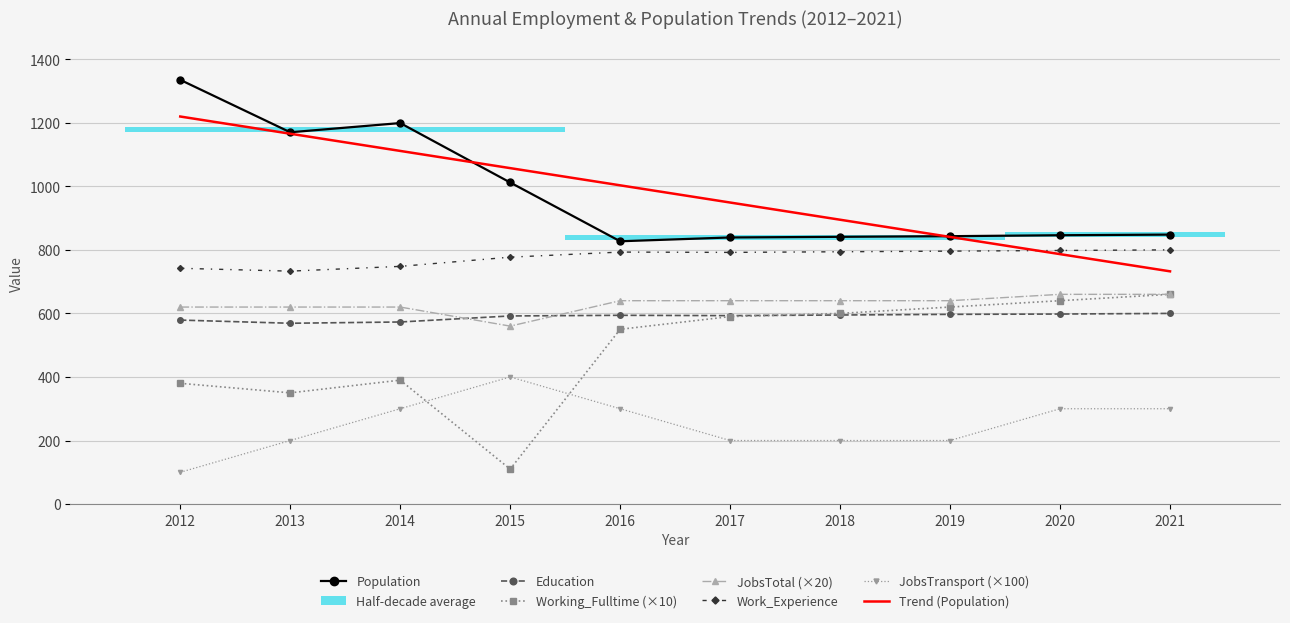

True or false: JobsTotal and Population intersect in this chart.

False